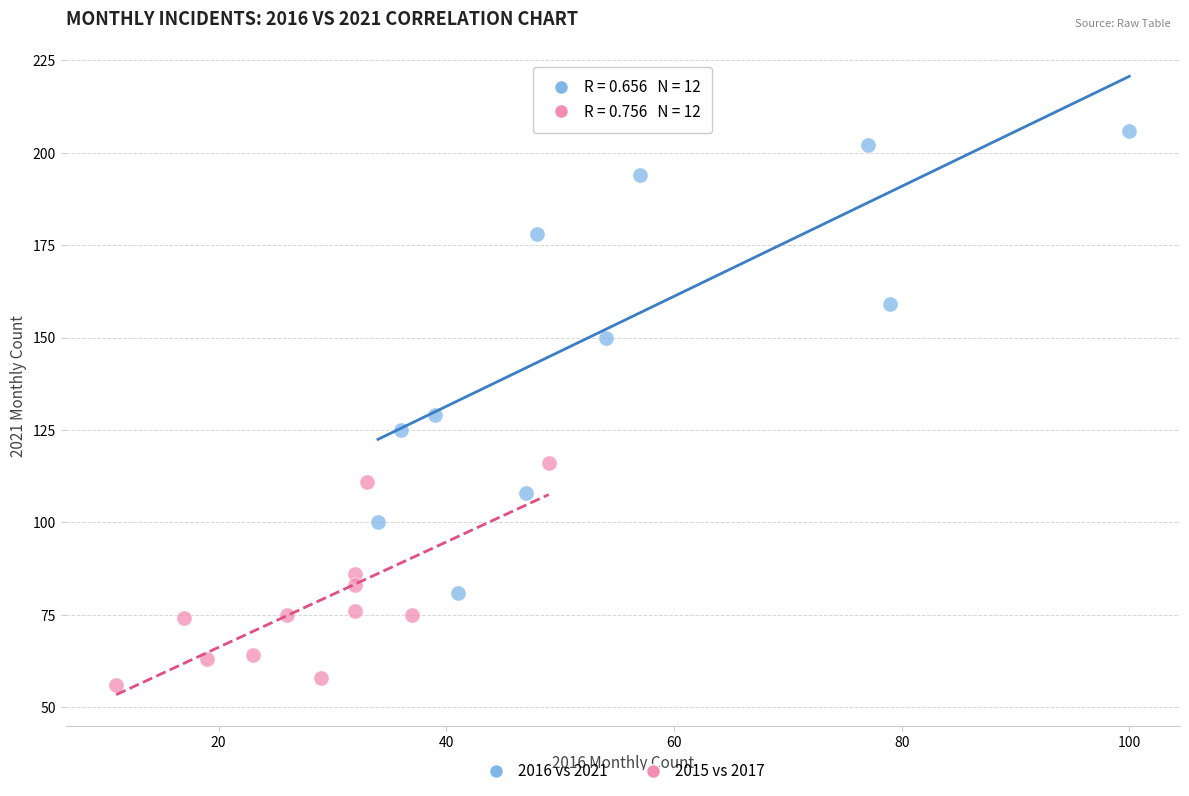

Which series contains the lowest Y value?

2015 vs 2017